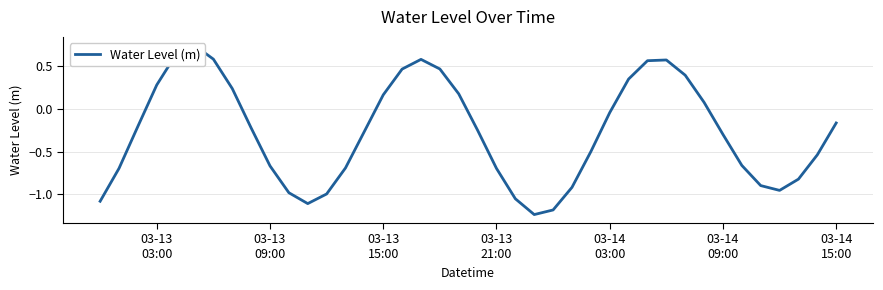

True or false: the data has more than 1 interior local peaks.

True